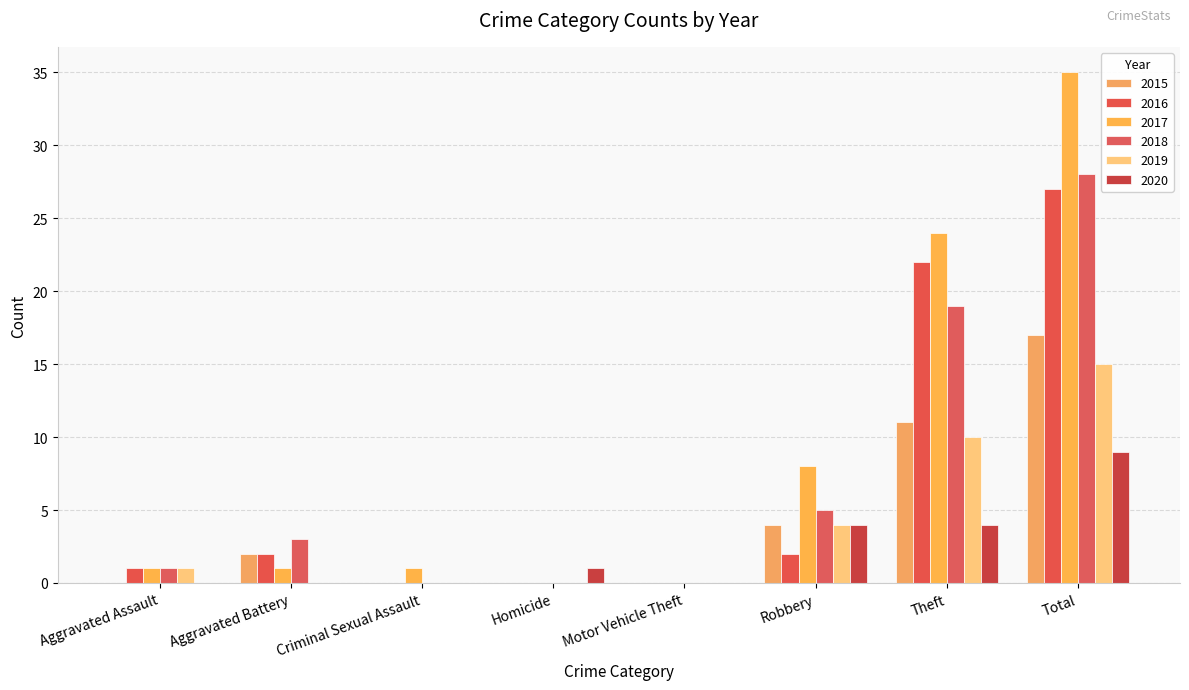

Reading right to left, list all the values displayed in this chart.

2015: 17	11	4	0	0	0	2	0
2016: 27	22	2	0	0	0	2	1
2017: 35	24	8	0	0	1	1	1
2018: 28	19	5	0	0	0	3	1
2019: 15	10	4	0	0	0	0	1
2020: 9	4	4	0	1	0	0	0